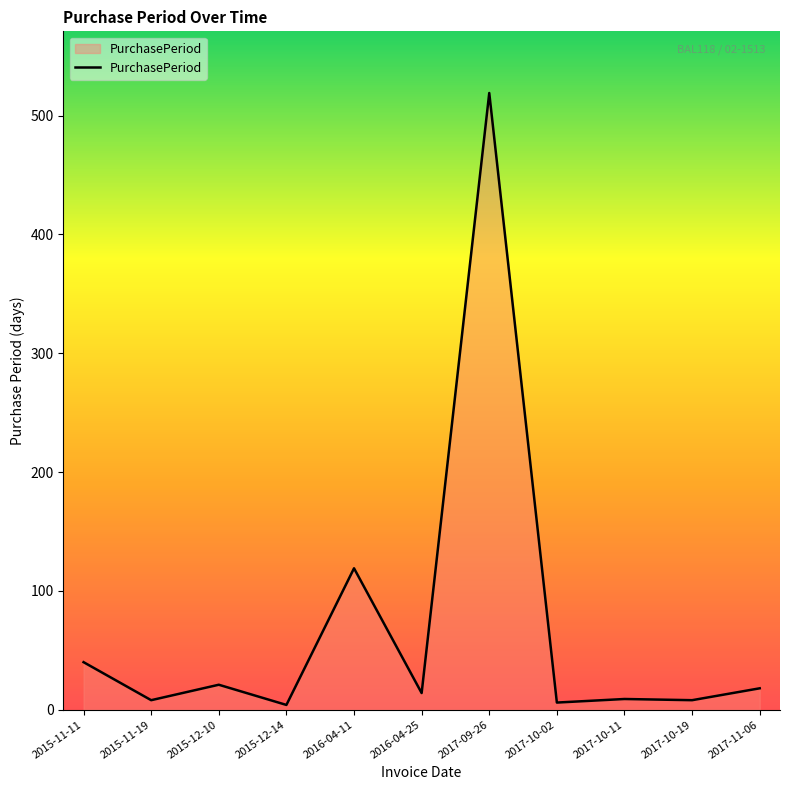

Where is the data nearest to the value 261?

2016-04-11